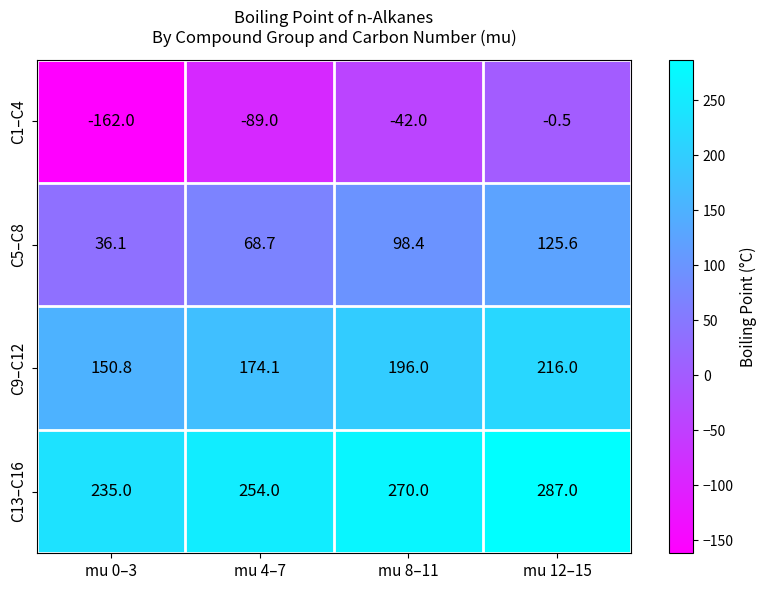

Which series has the largest total across all categories?

C13–C16